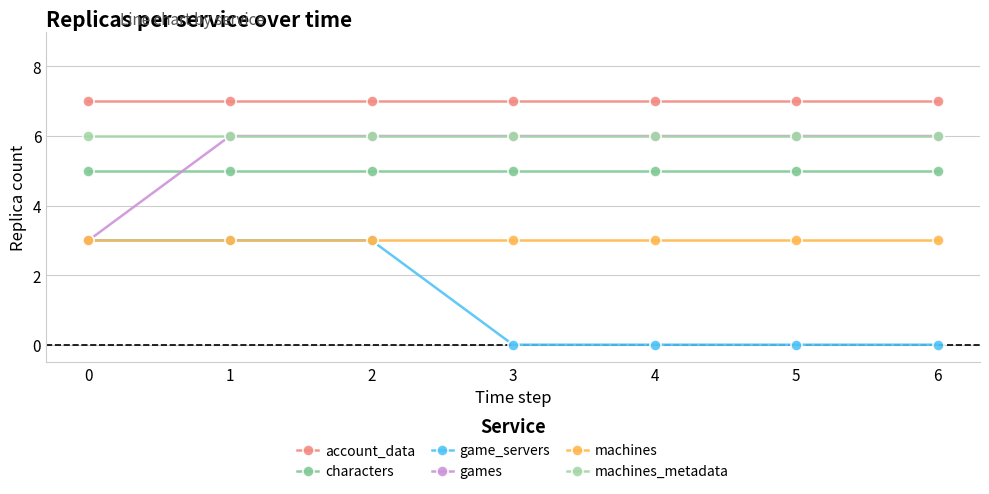

What is the maximum value shown in the chart?

7